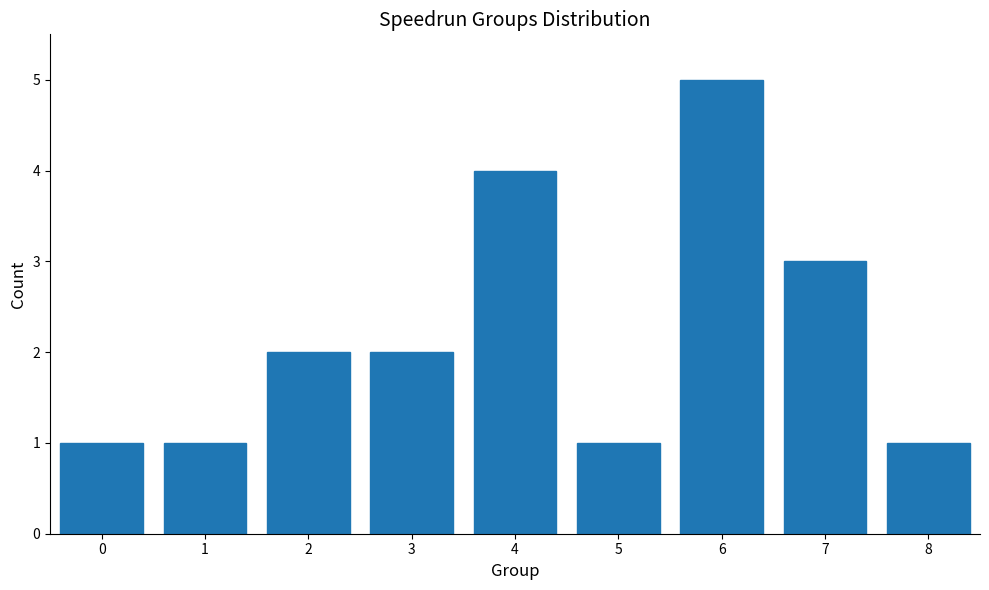

Reading right to left, list all the values displayed in this chart.

1	3	5	1	4	2	2	1	1